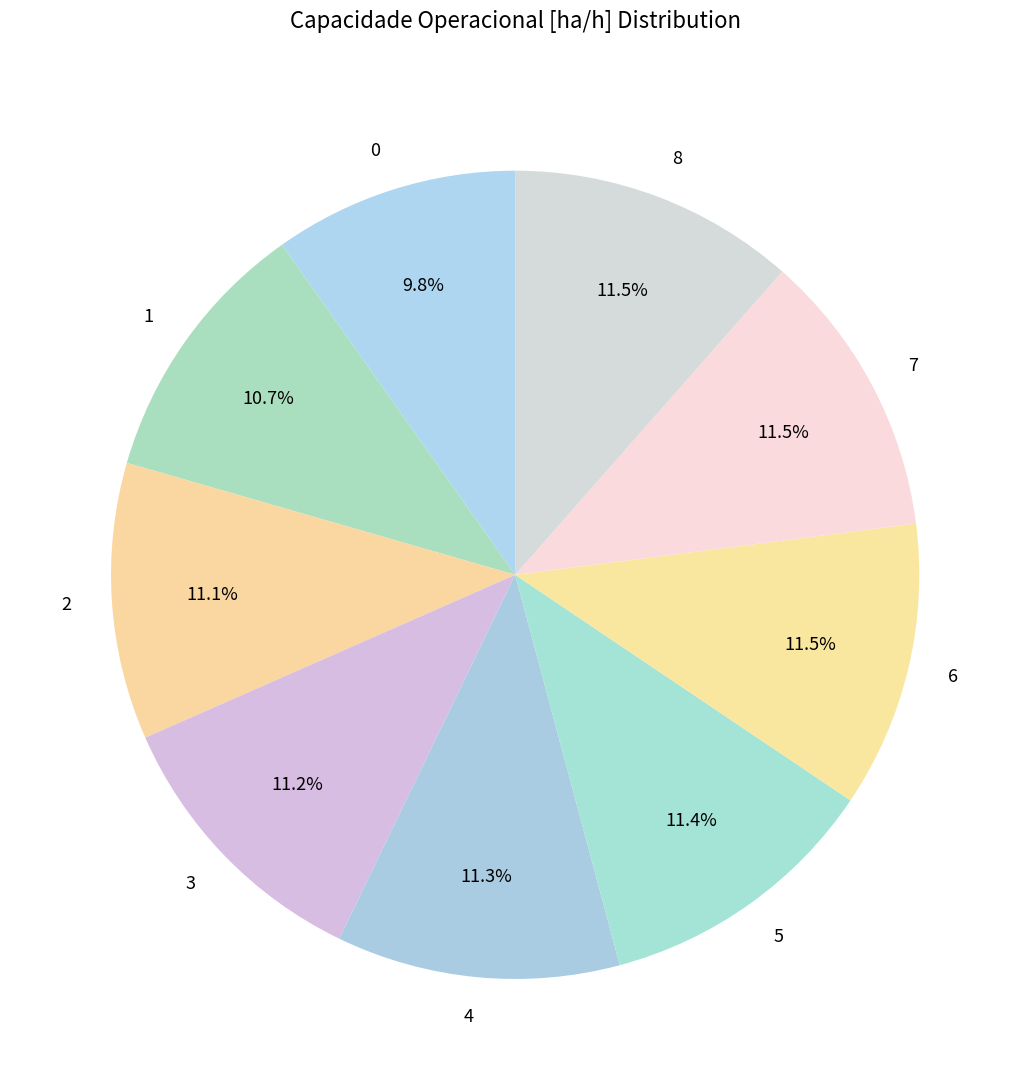

Does 2 account for over 50% of the chart?

No